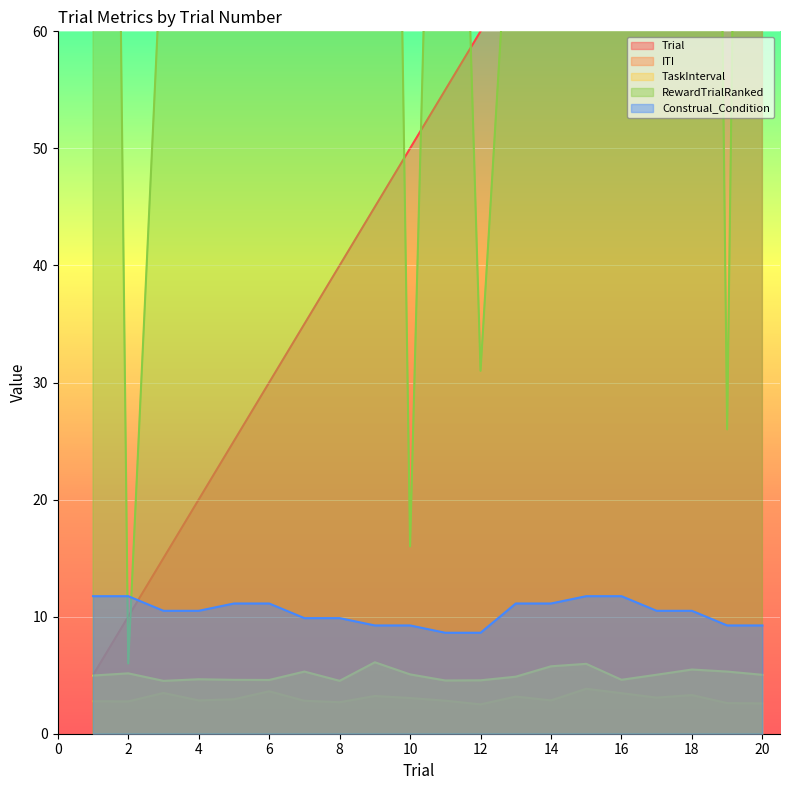

Between 10 and 8, which is larger?

10